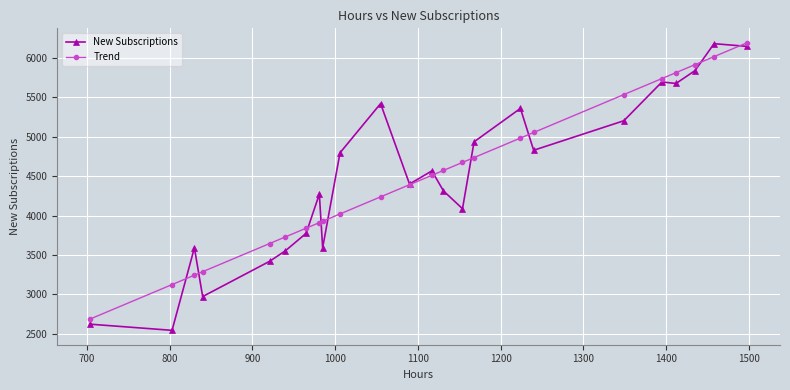

Which series ends up on top after the final intersection of New Subscriptions and Trend?

Trend